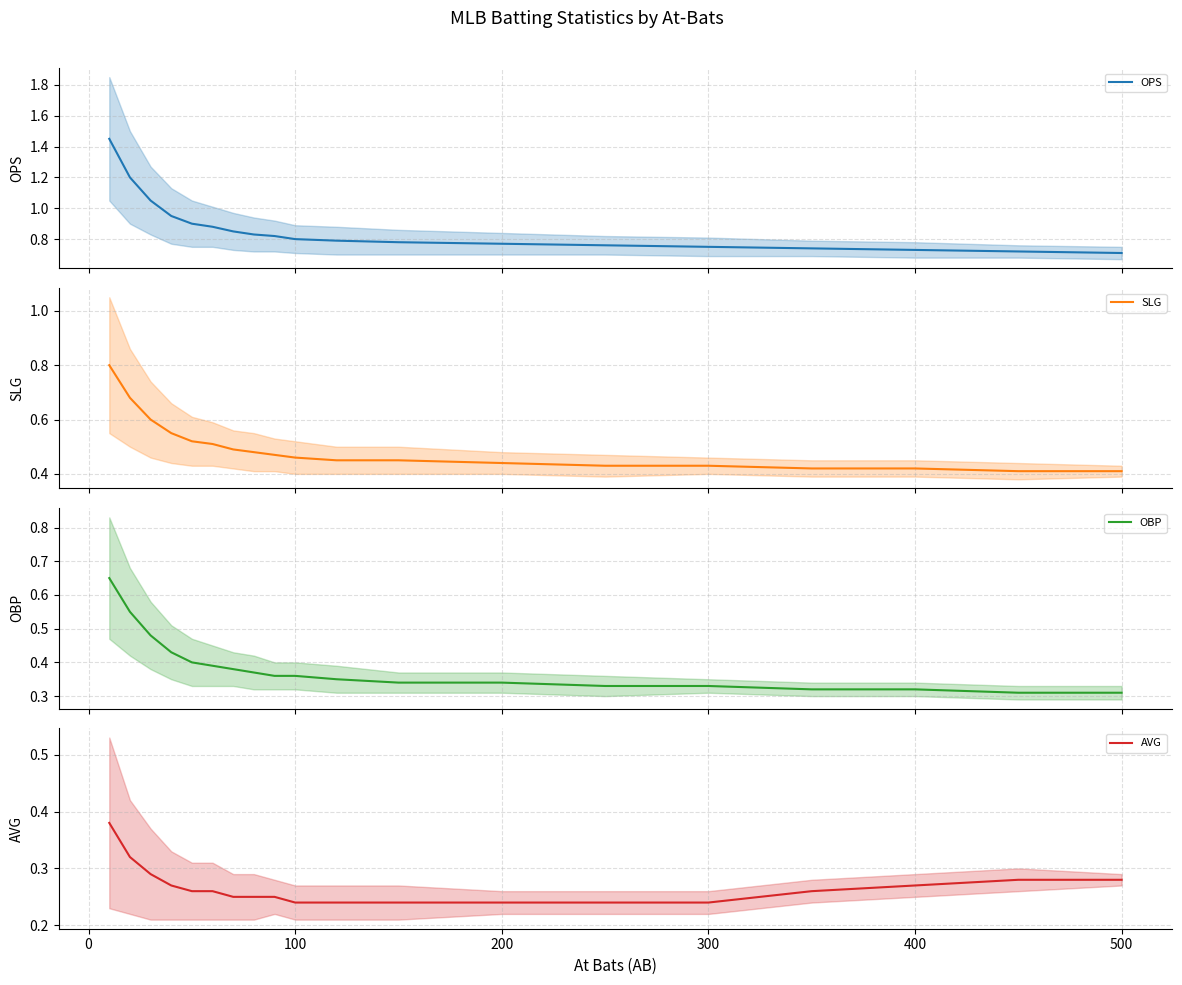

Reading left to right, what are all the values shown in this chart?

OPS: 1.4	1.2	1.1	0.9	0.9	0.9	0.8	0.8	0.8	0.8	0.8	0.8	0.8	0.8	0.8	0.7	0.7	0.7	0.7
SLG: 0.8	0.7	0.6	0.6	0.5	0.5	0.5	0.5	0.5	0.5	0.5	0.5	0.4	0.4	0.4	0.4	0.4	0.4	0.4
OBP: 0.7	0.6	0.5	0.4	0.4	0.4	0.4	0.4	0.4	0.4	0.3	0.3	0.3	0.3	0.3	0.3	0.3	0.3	0.3
AVG: 0.4	0.3	0.3	0.3	0.3	0.3	0.2	0.2	0.2	0.2	0.2	0.2	0.2	0.2	0.2	0.3	0.3	0.3	0.3